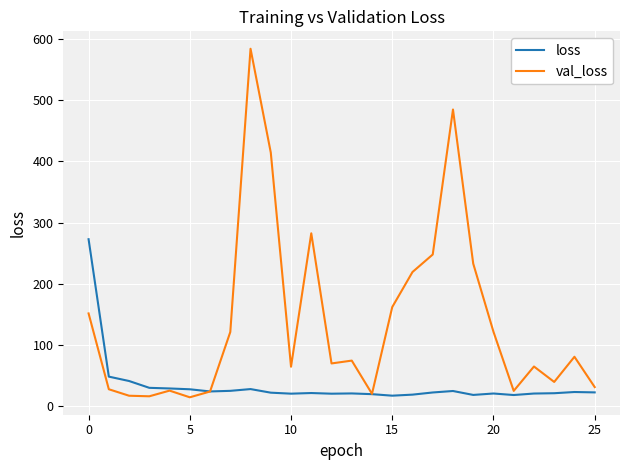

Which series has the largest total across all categories?

val_loss